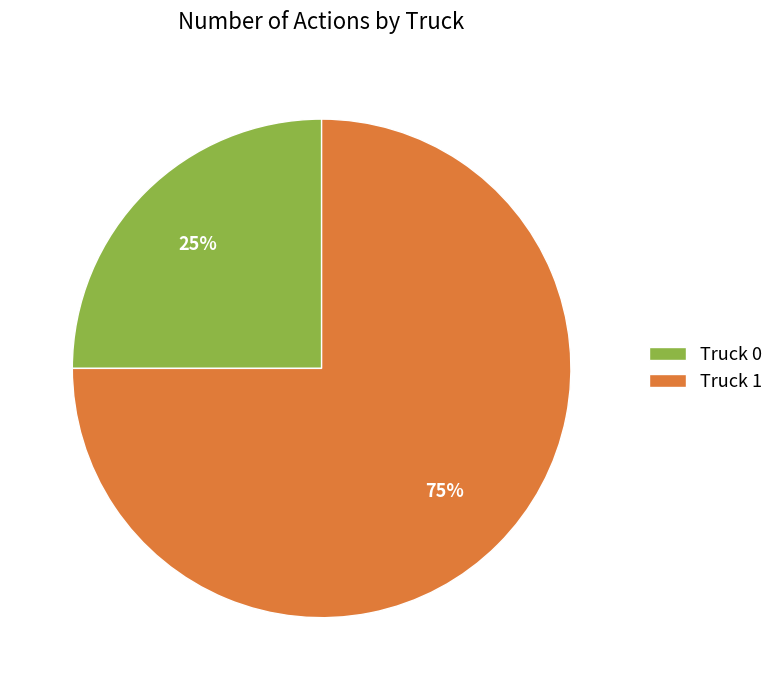

Is Truck 0 the majority of the pie?

No